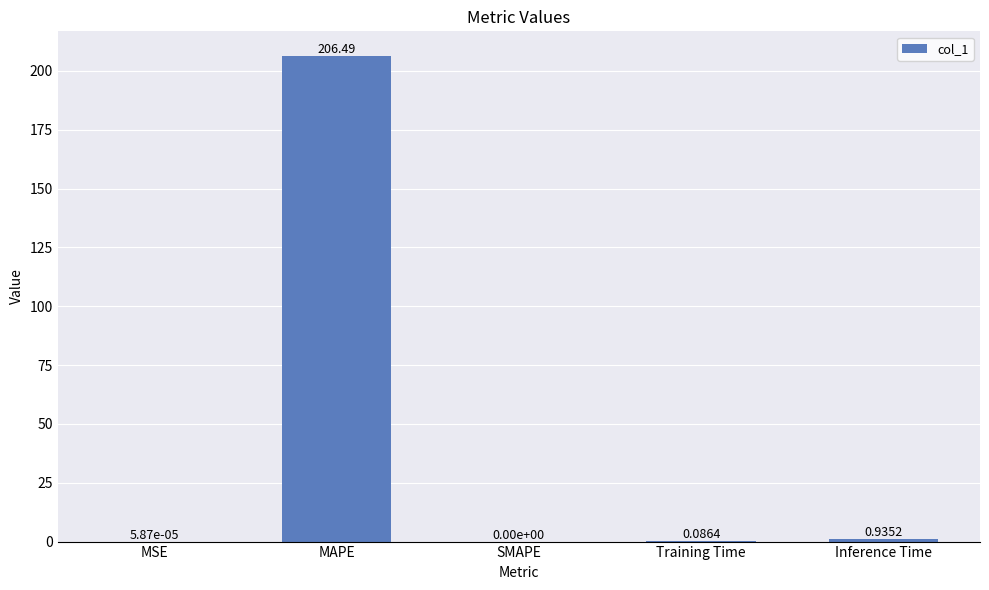

What is the change in value from MSE to Training Time?

+0.1